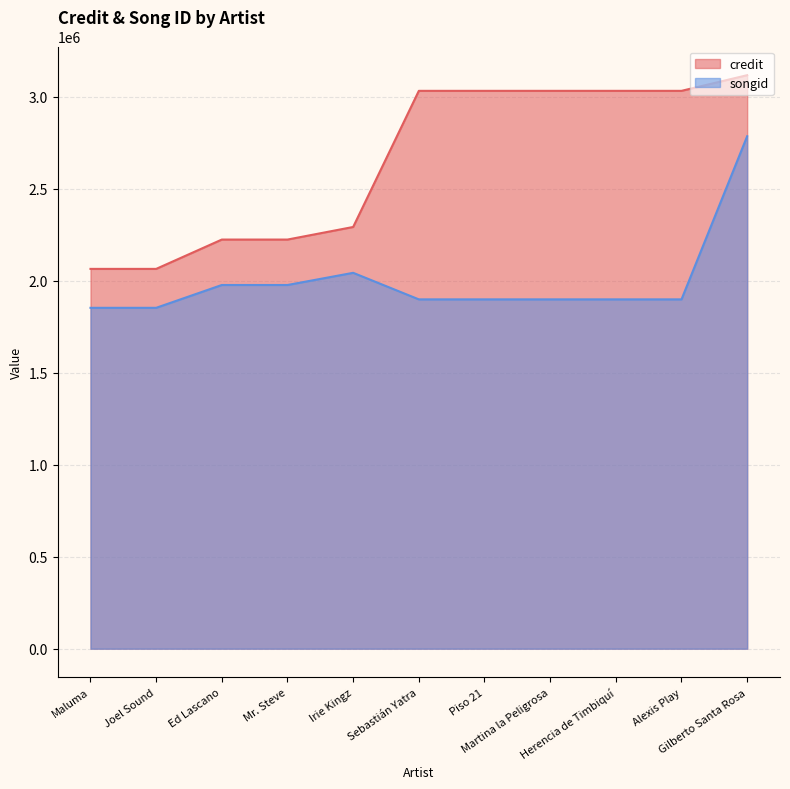

What is the difference between the credit values at Piso 21 and Gilberto Santa Rosa?

85182